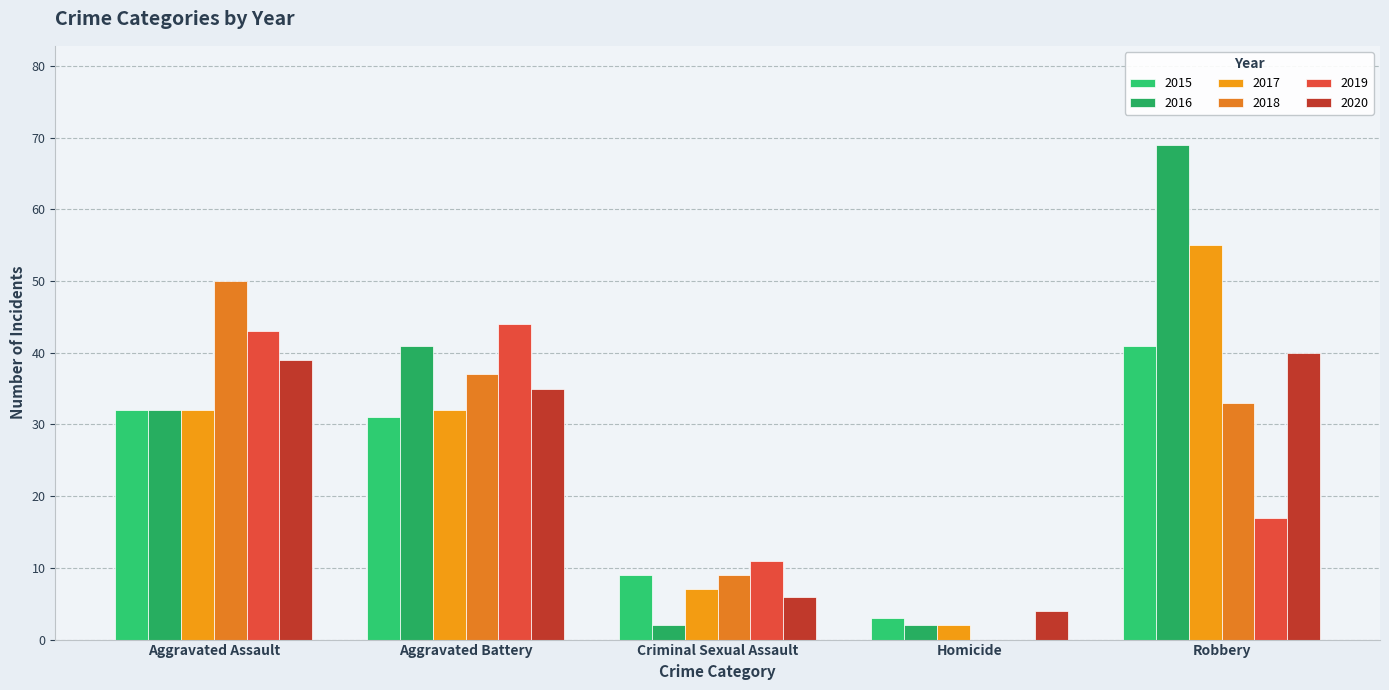

At which category does the chart reach its peak across all series?

Robbery